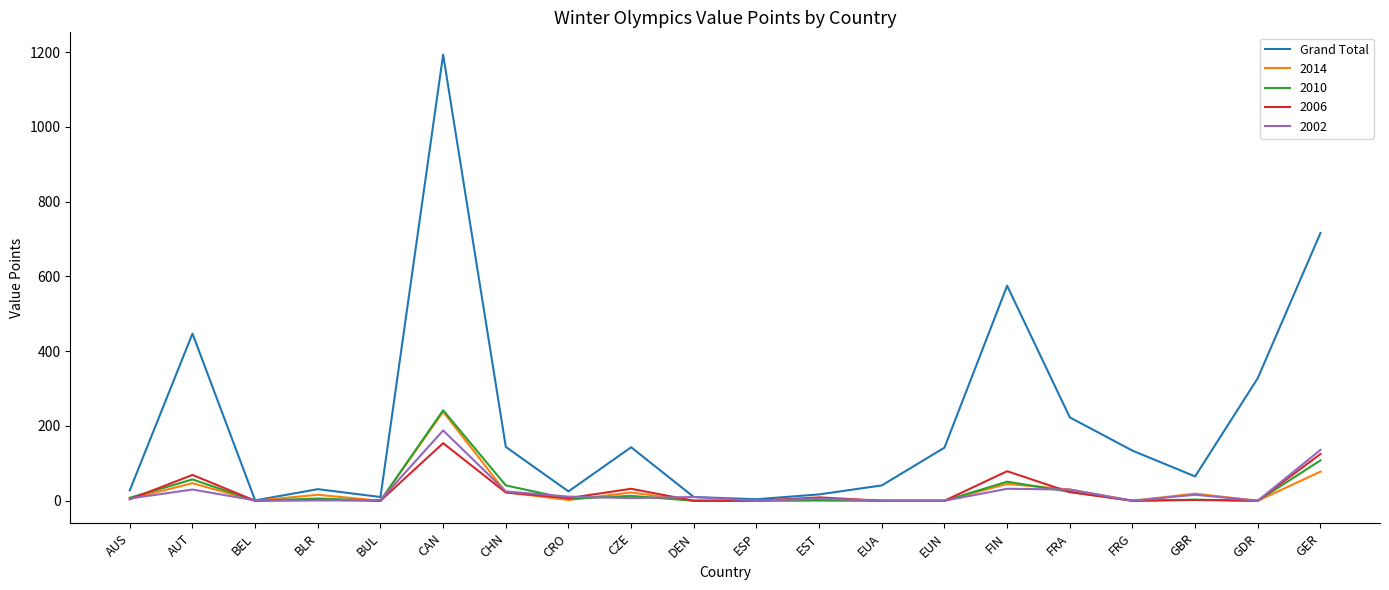

What is the minimum value shown in the chart?

0